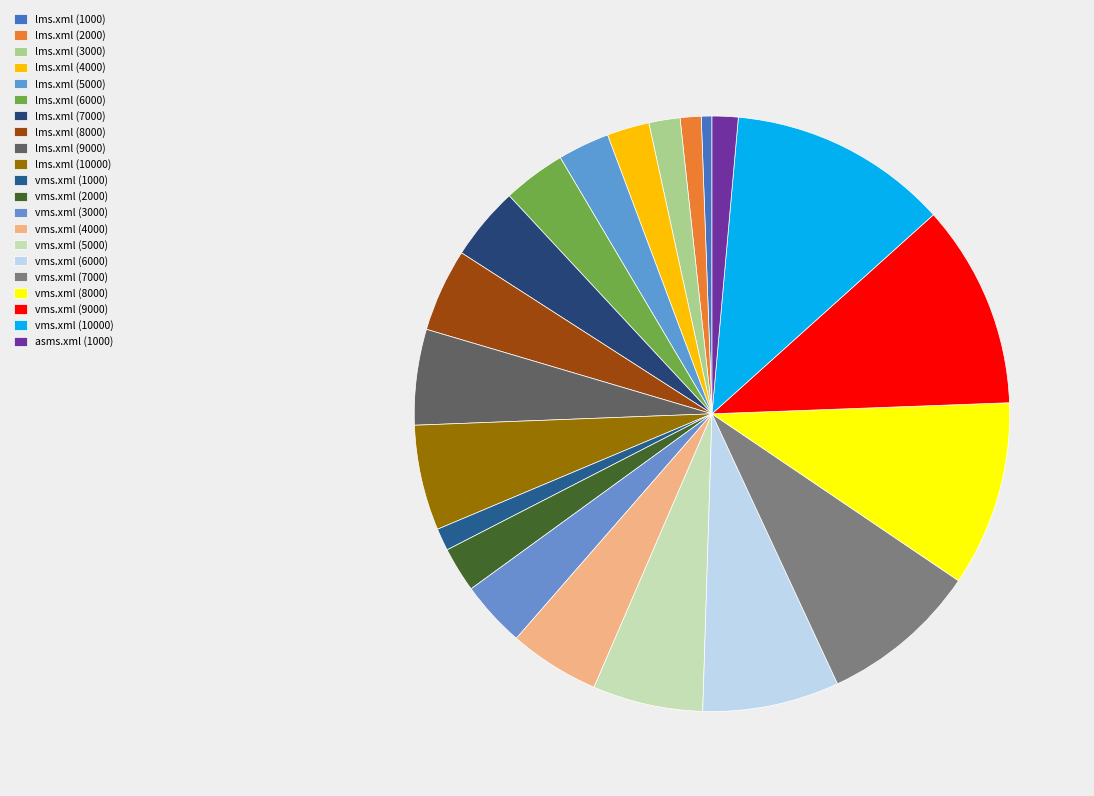

Which slice is the largest?

vms.xml (10000)